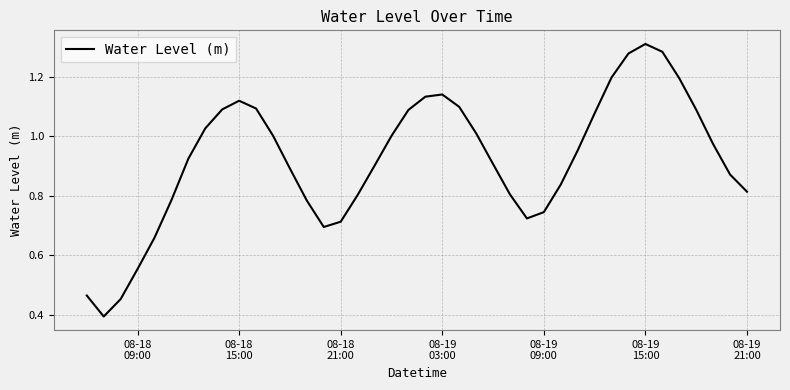

What is the minimum value shown in the chart?

0.4